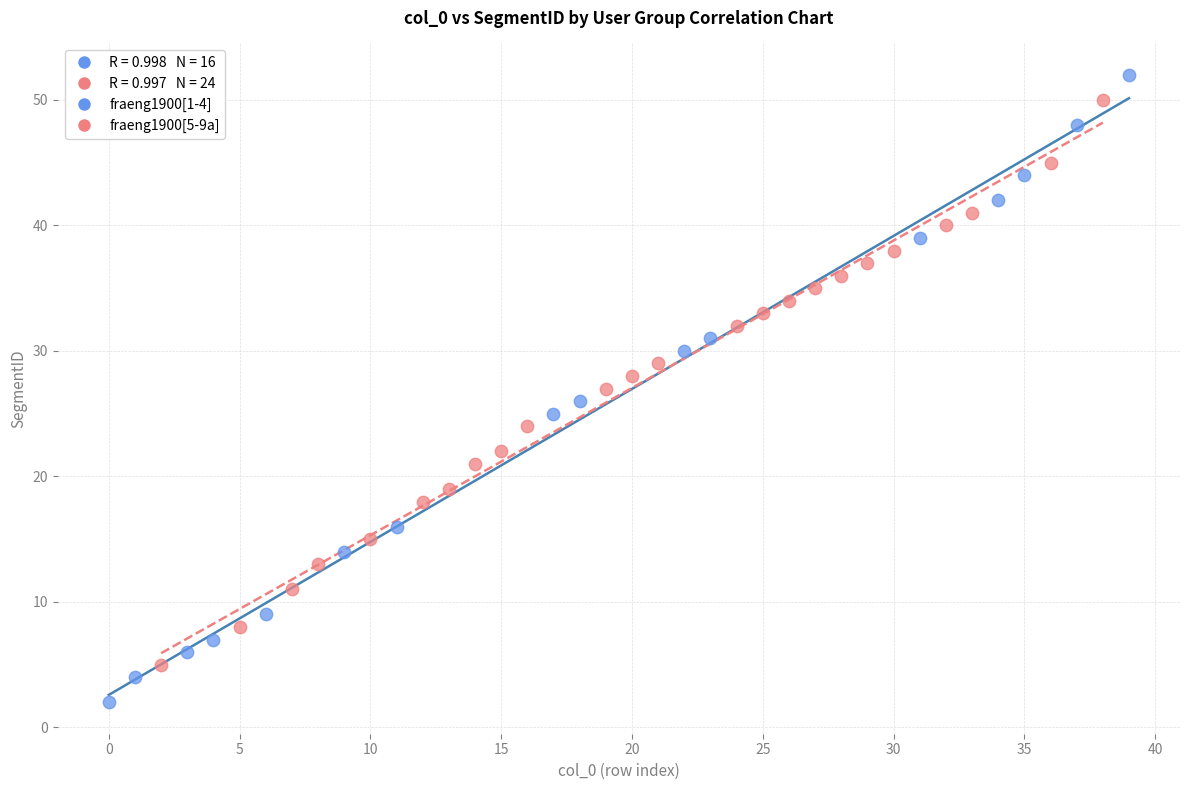

Which series contains the lowest Y value?

fraeng1900[1-4]